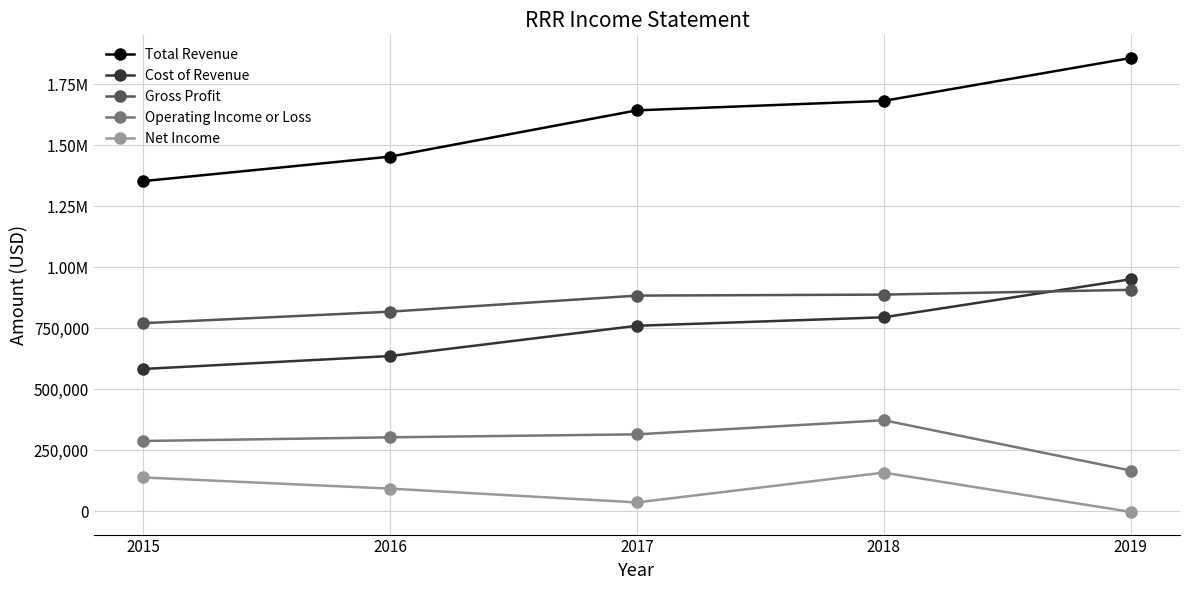

Reading left to right, list all the values displayed in this chart.

Total Revenue: 1352100	1452400	1642100	1681000	1856500
Cost of Revenue: 582200	635300	759300	794100	949900
Gross Profit: 769900	817100	882900	887000	906600
Operating Income or Loss: 287100	302200	314400	372200	166100
Net Income: 137700	92000	35400	157500	-3400